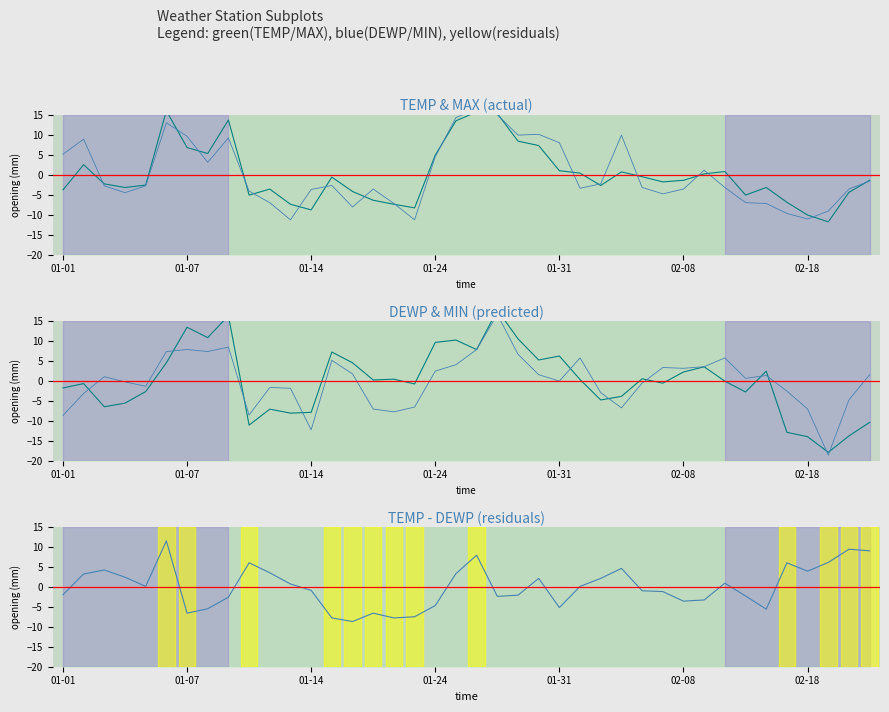

What is the total value across all series at 35?

-26.0